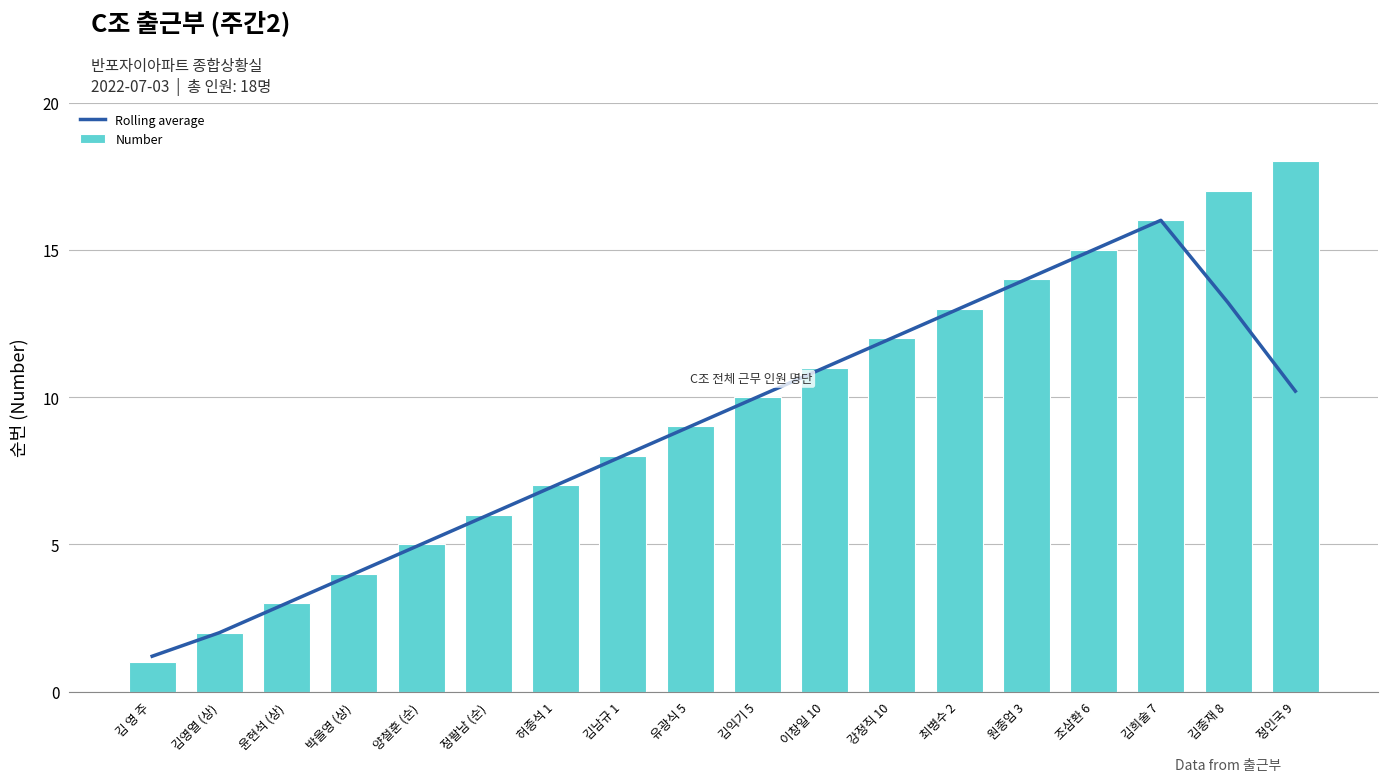

True or false: Number has a value of 2.0 at 김영열 (상).

True